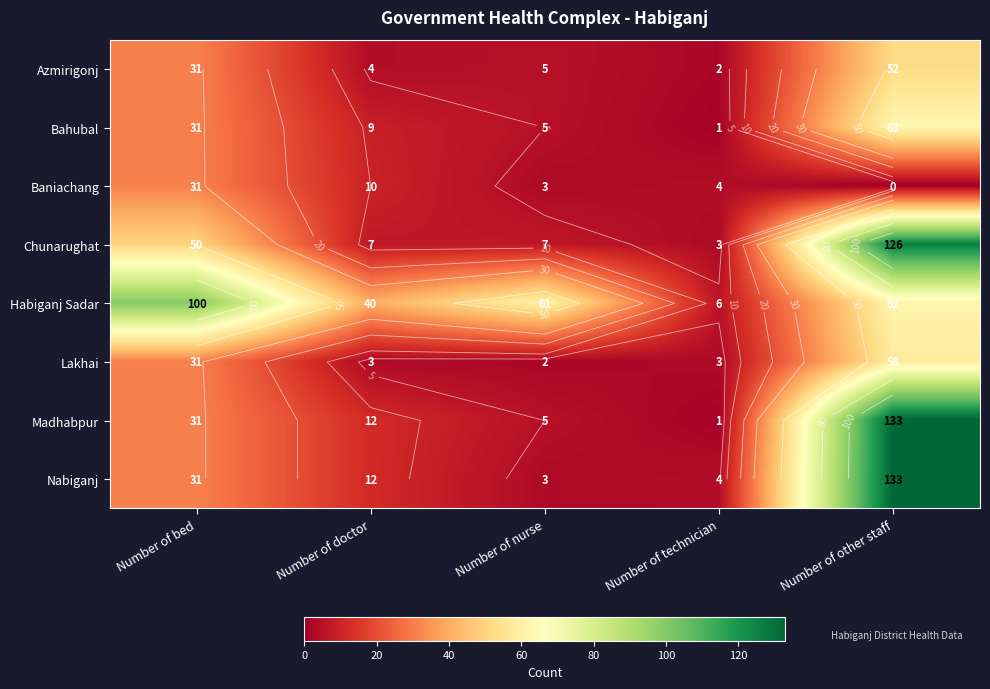

What is the total value across all series at Number of technician?

24